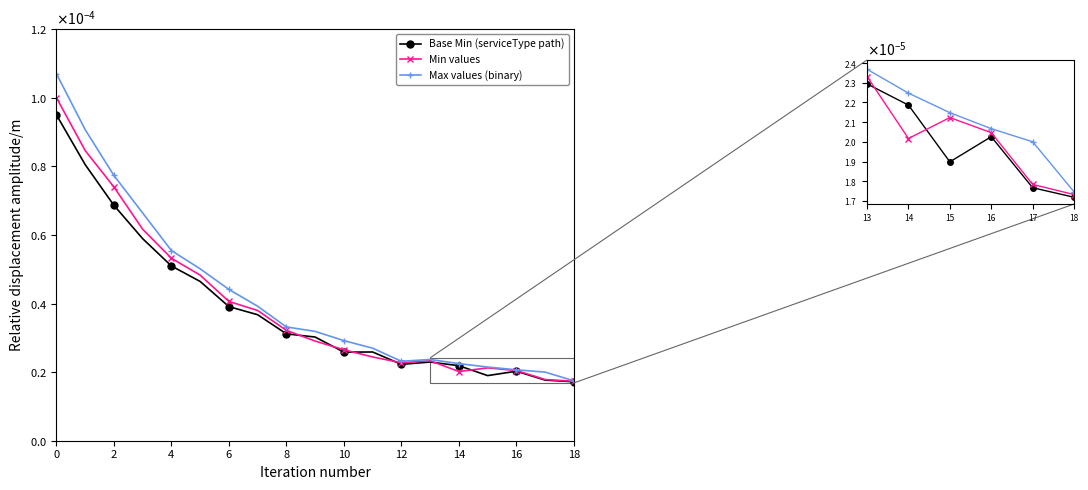

True or false: Min values and Max values (binary) cross at least once.

False